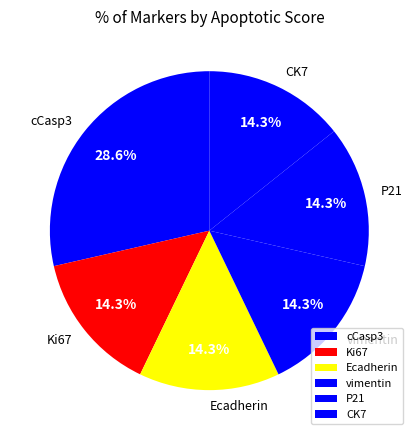

Which has a higher value, vimentin or cCasp3?

cCasp3